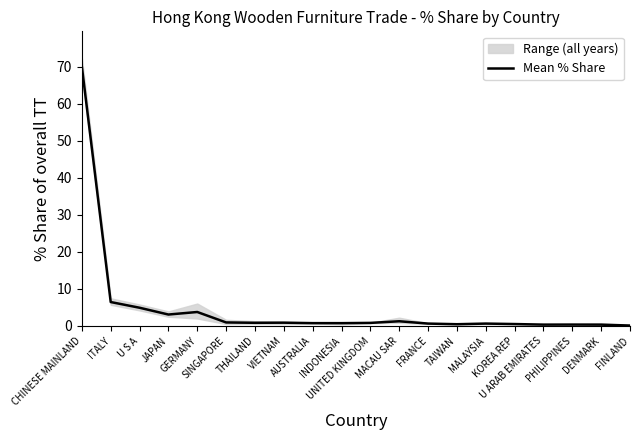

Rank the categories by value from highest to lowest.

CHINESE MAINLAND, ITALY, U S A, GERMANY, JAPAN, MACAU SAR, SINGAPORE, VIETNAM, THAILAND, UNITED KINGDOM, AUSTRALIA, INDONESIA, FRANCE, MALAYSIA, KOREA REP, TAIWAN, PHILIPPINES, U ARAB EMIRATES, DENMARK, FINLAND